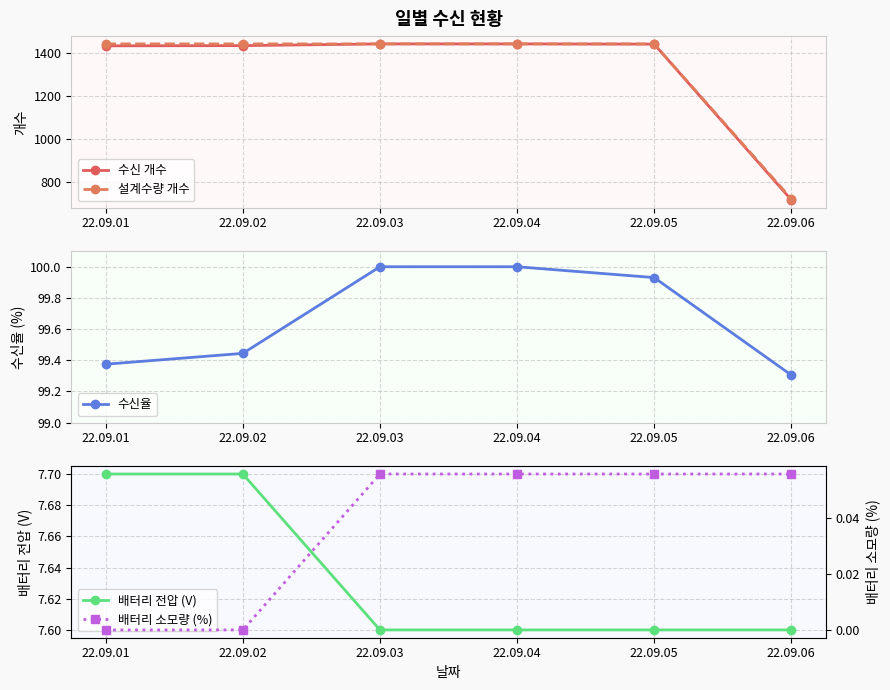

What is the sum of all 배터리 전압 (V) values?

45.8